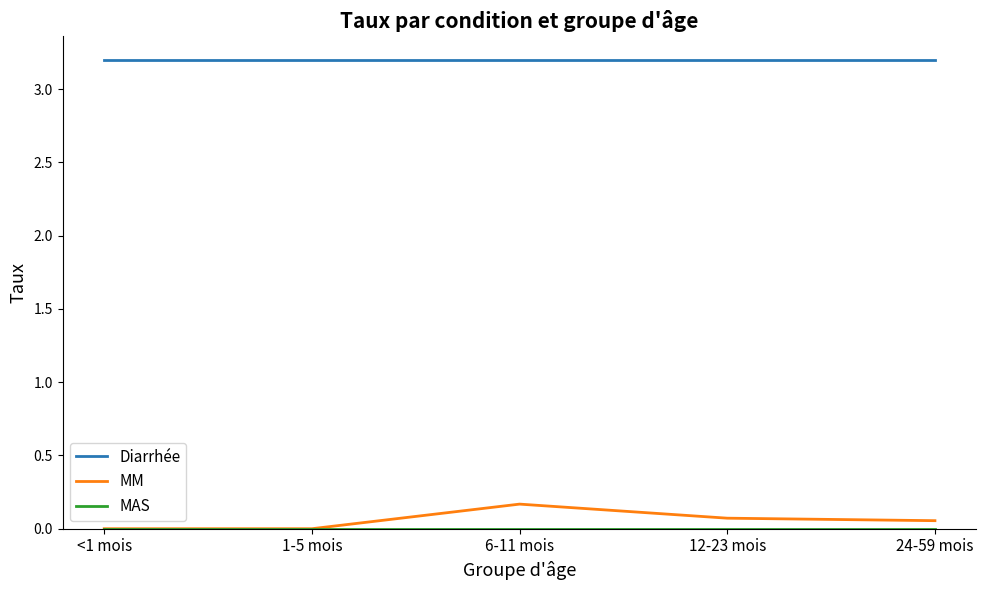

Does the chart display data point markers on the line(s)?

No